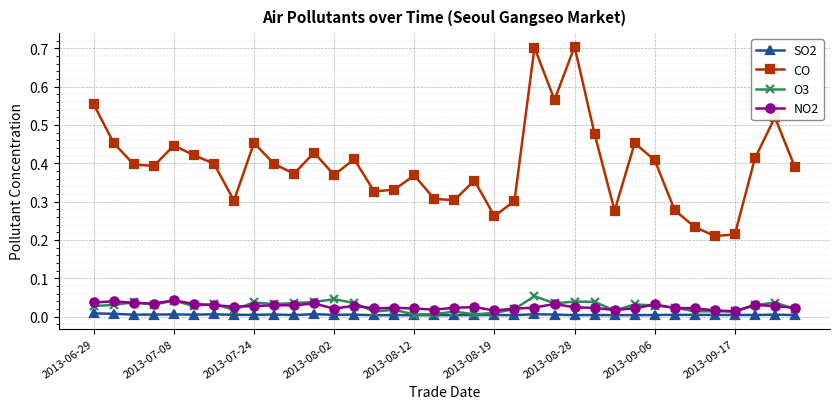

True or false: SO2 and CO cross at least once.

False